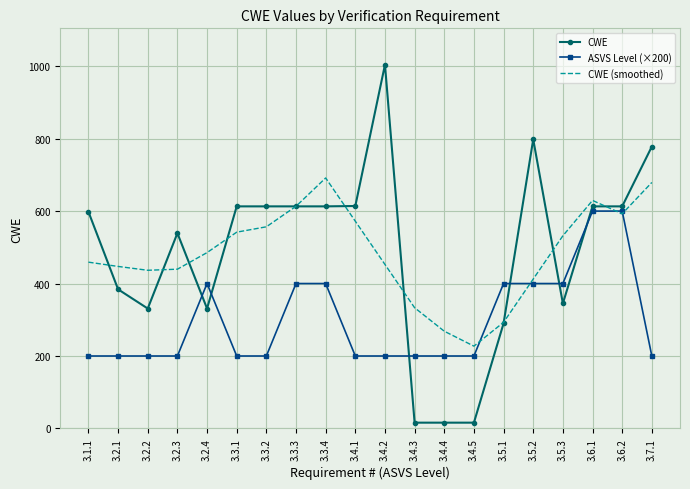

What is the maximum value shown in the chart?

1004.0